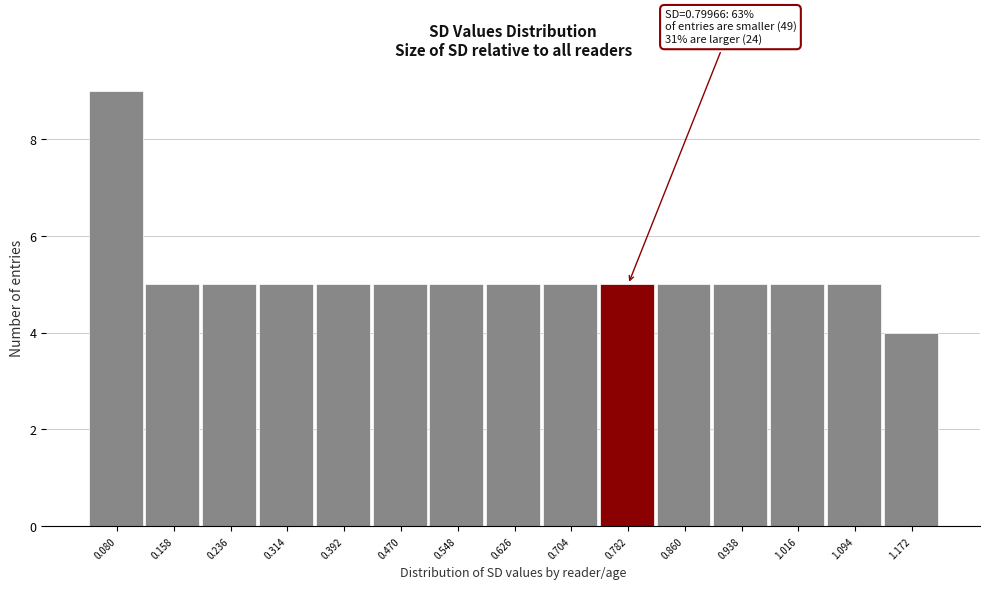

Reading right to left, what are all the values shown in this chart?

4	5	5	5	5	5	5	5	5	5	5	5	5	5	9